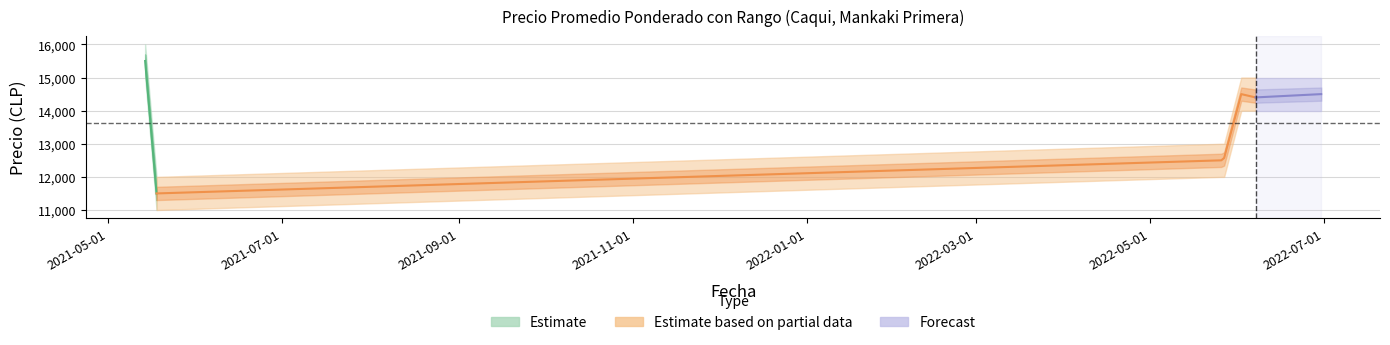

What is the value of the Precio maximo point at the 2nd from the left?

12000